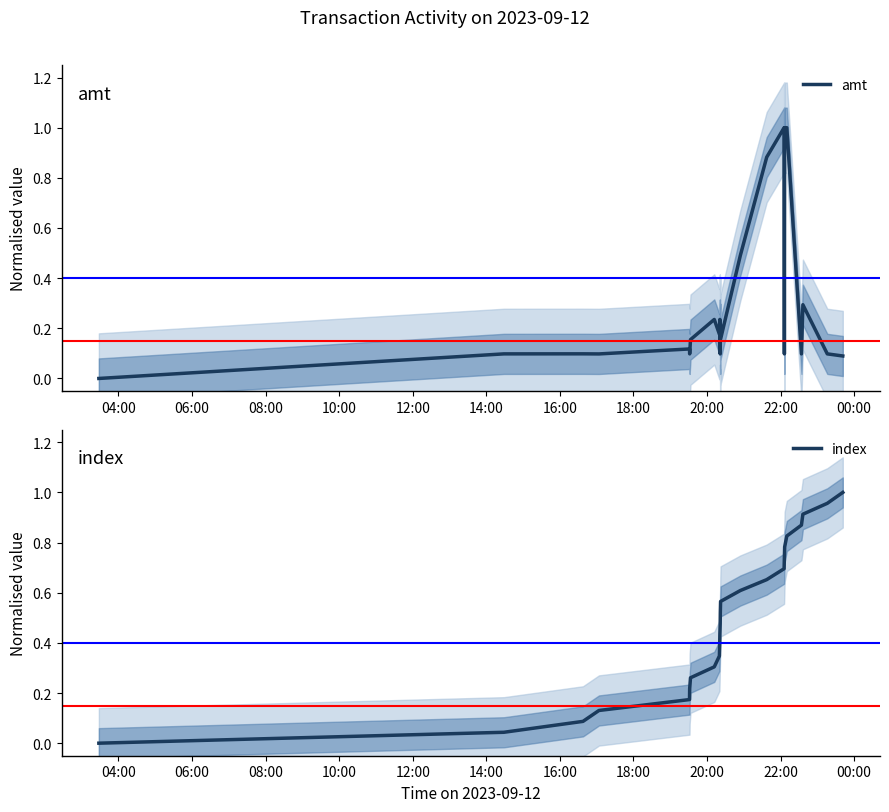

What is the maximum value for amt?

1.0